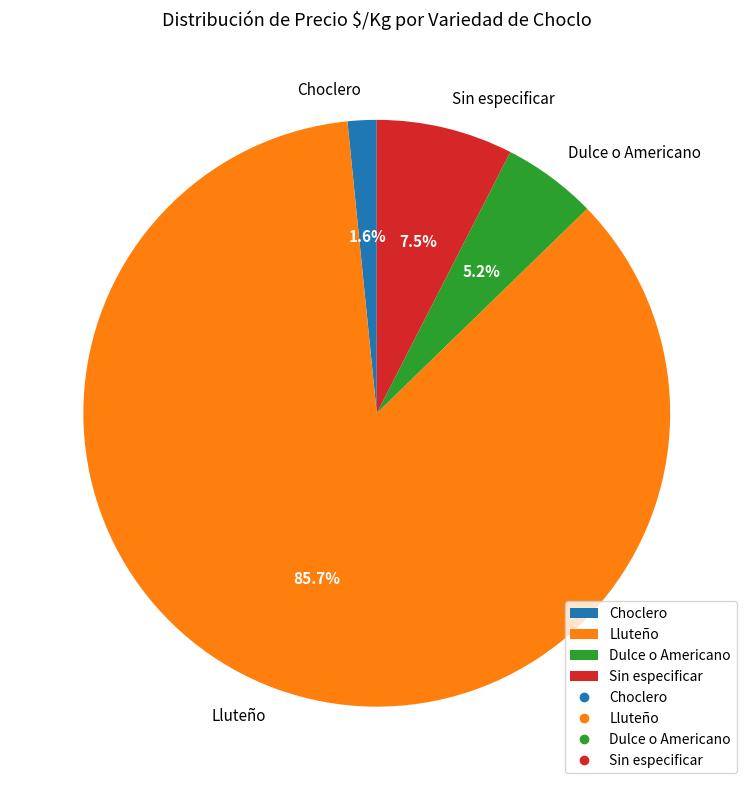

Which category has the smallest portion of the pie?

Choclero